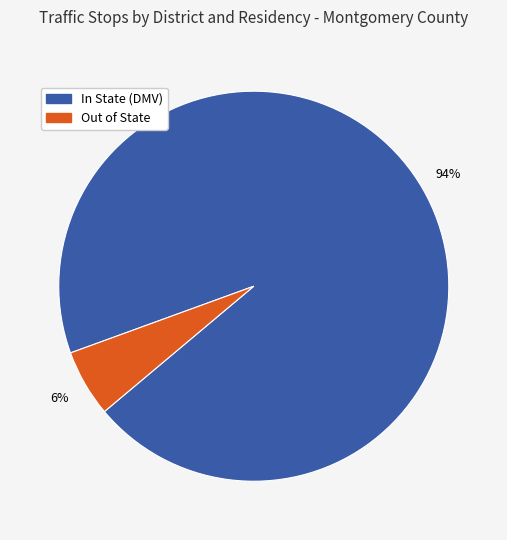

Does any single category account for the majority?

Yes